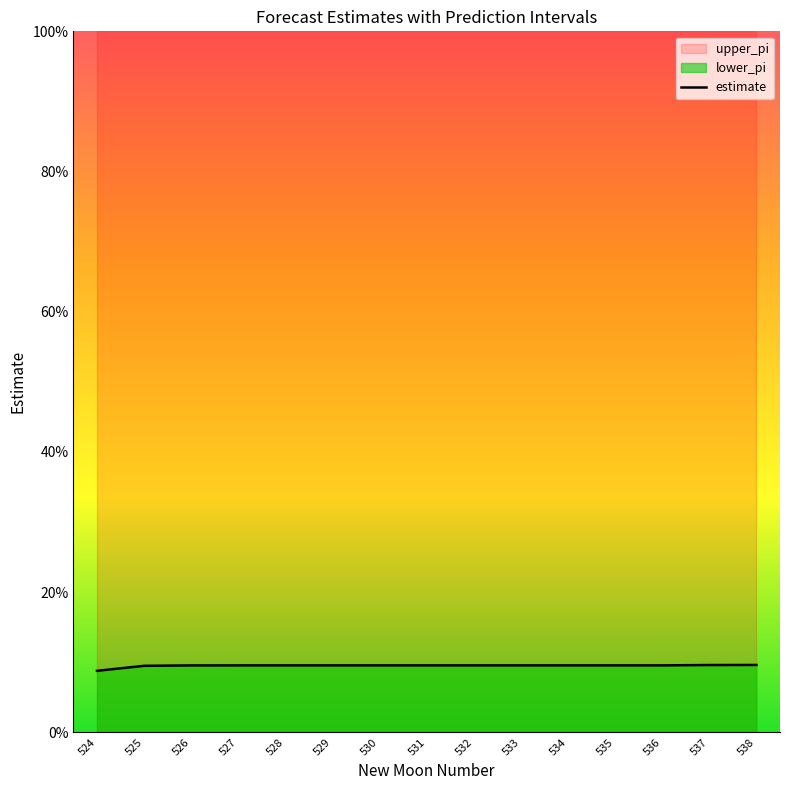

True or false: the data shows 0.1 at 532.

True